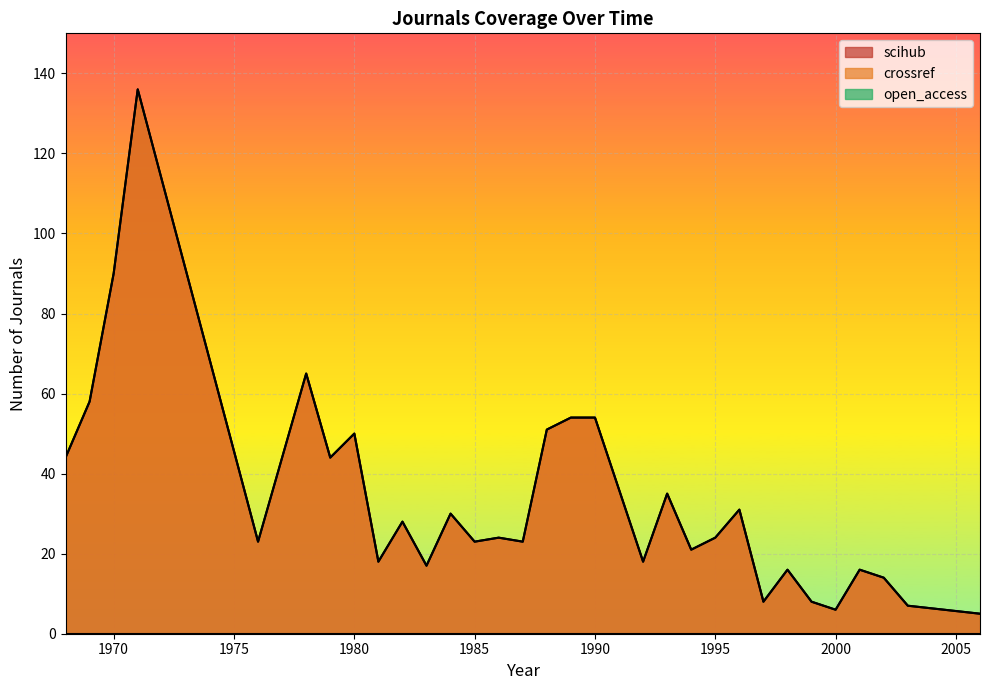

Which label corresponds to the smallest value in the chart?

2006